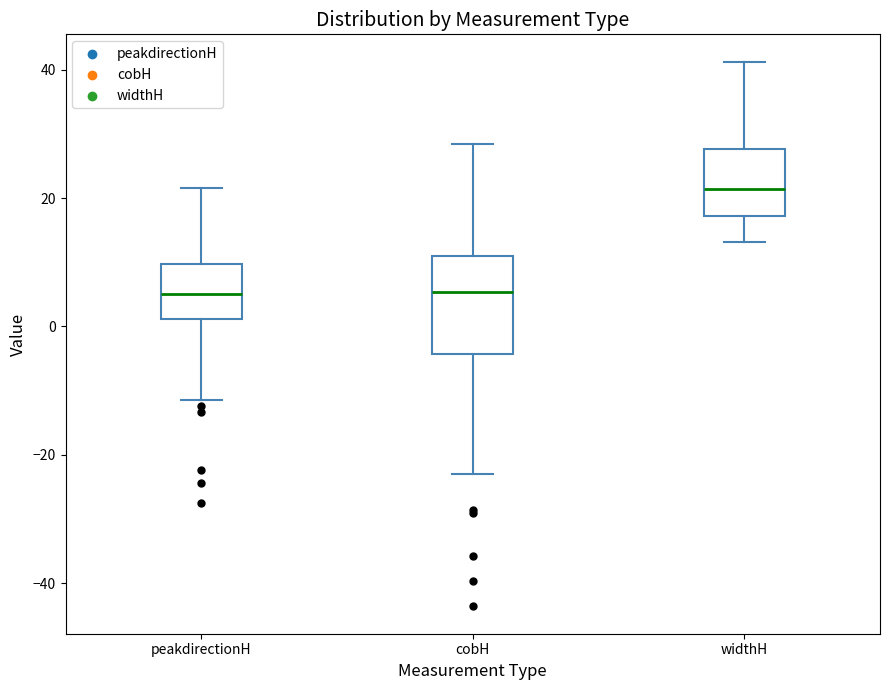

Reading left to right, read every box against the y-axis: the position of its median line, the range the box covers, and the ends of its whiskers. The values are not printed on the chart, so give them approximately, as read against the axis.

peakdirectionH: median 6, box 2 to 10, whiskers -12 to 22
cobH: median 6, box -4 to 10, whiskers -22 to 28
widthH: median 22, box 18 to 28, whiskers 14 to 42